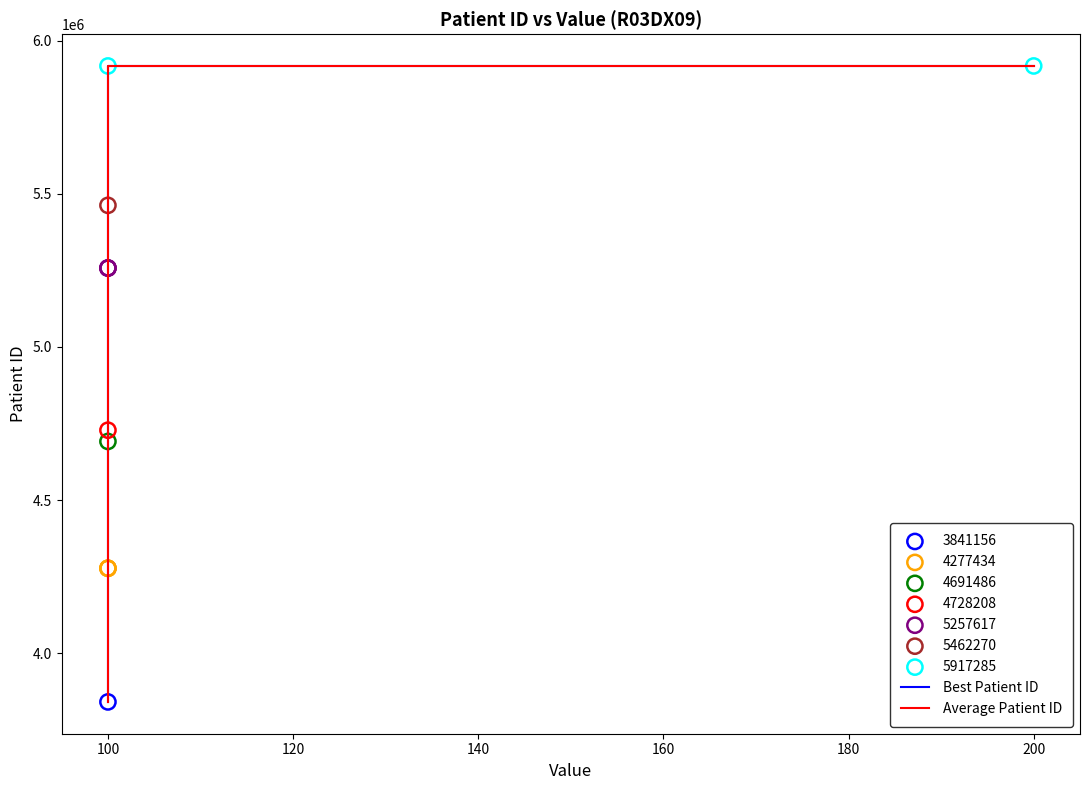

Is this an area chart (filled region under the line)?

No